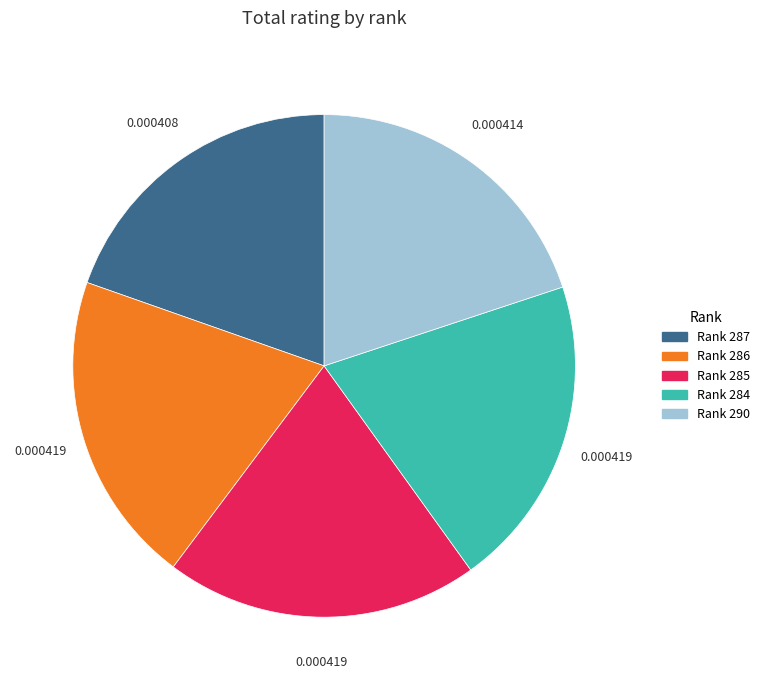

Does any single category account for the majority?

No